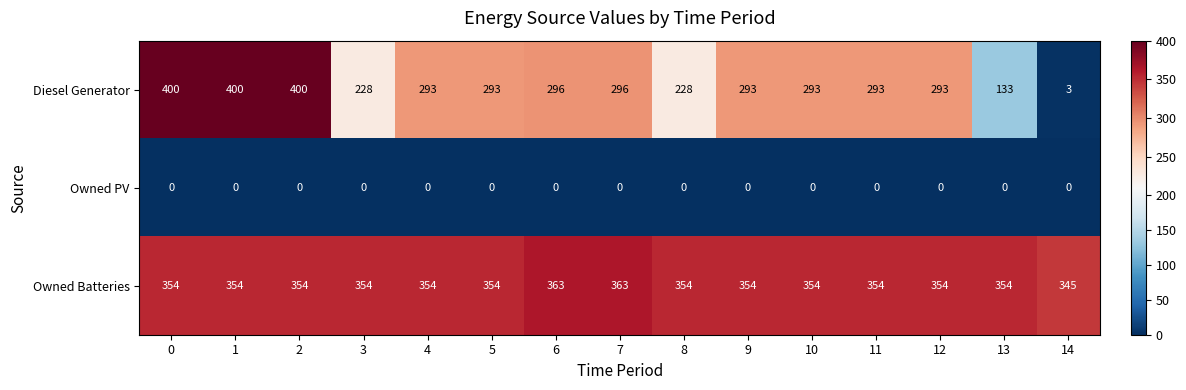

What is the average value of the Owned Batteries series?

355